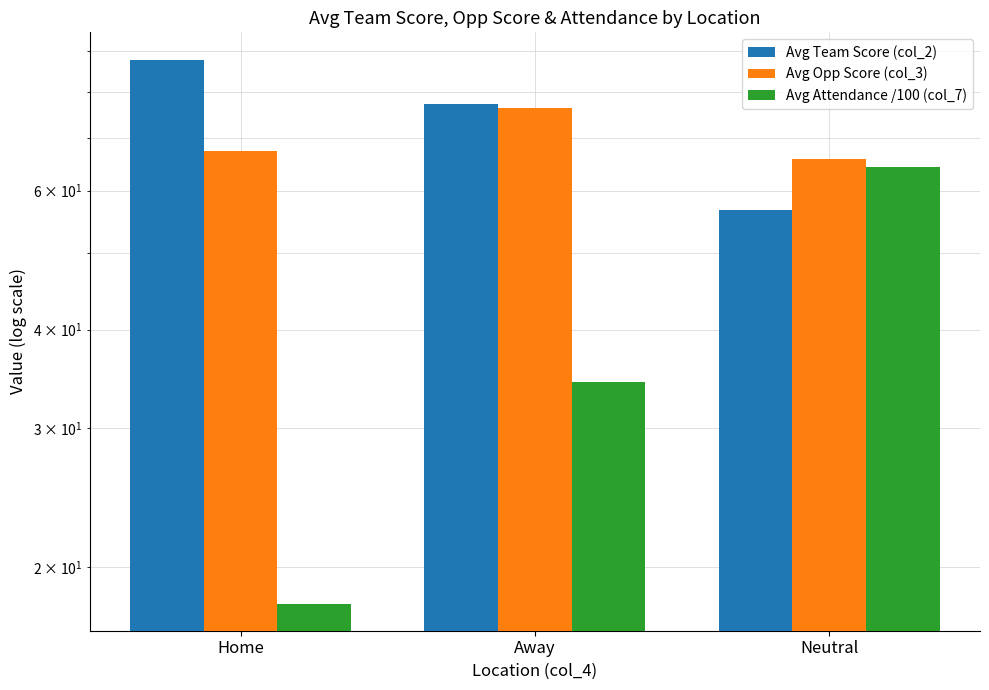

At how many categories does at least one series exceed 69?

2